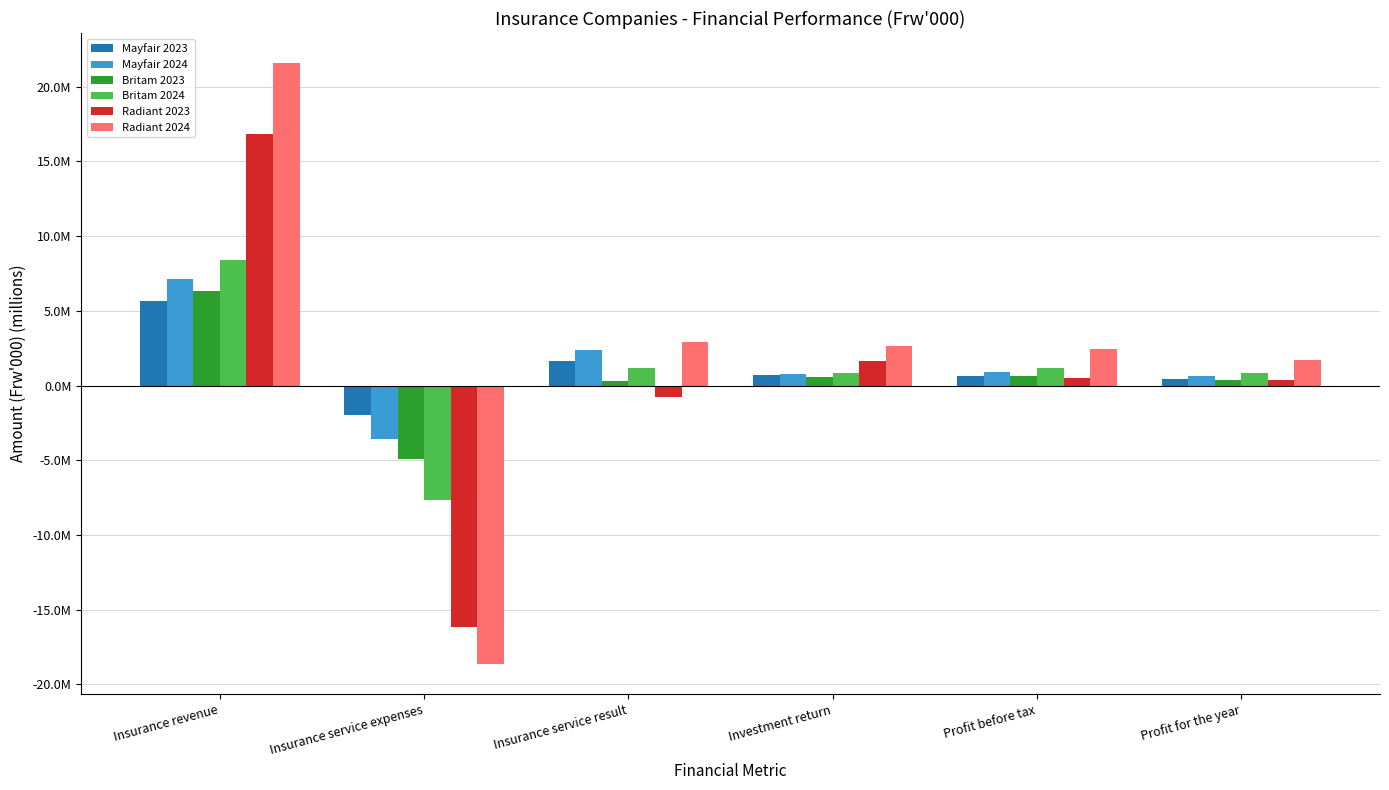

What are all the series names shown in the legend?

Mayfair 2023, Mayfair 2024, Britam 2023, Britam 2024, Radiant 2023, Radiant 2024